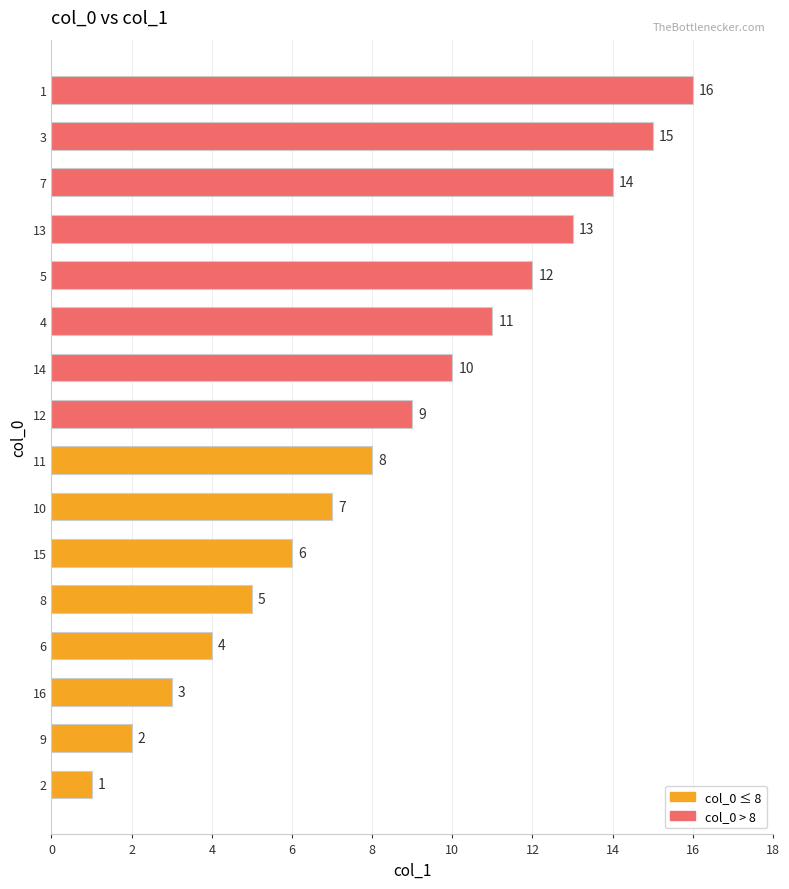

What is the difference between the maximum and minimum values?

15